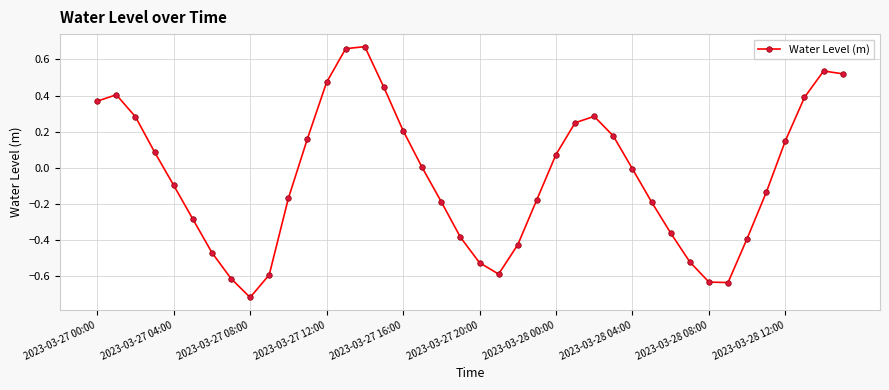

True or false: there are more than 0 points higher than both neighbors.

True